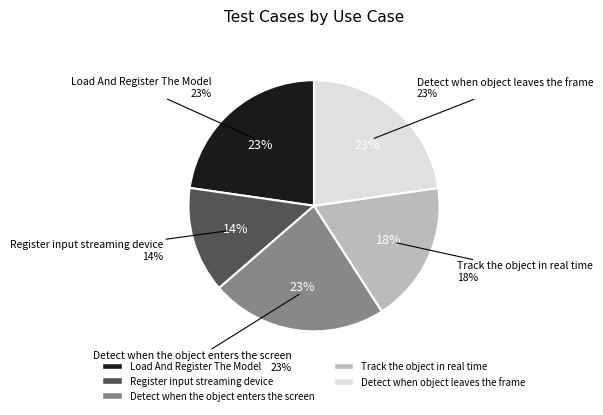

What is the smallest slice in the pie chart?

Register input streaming device